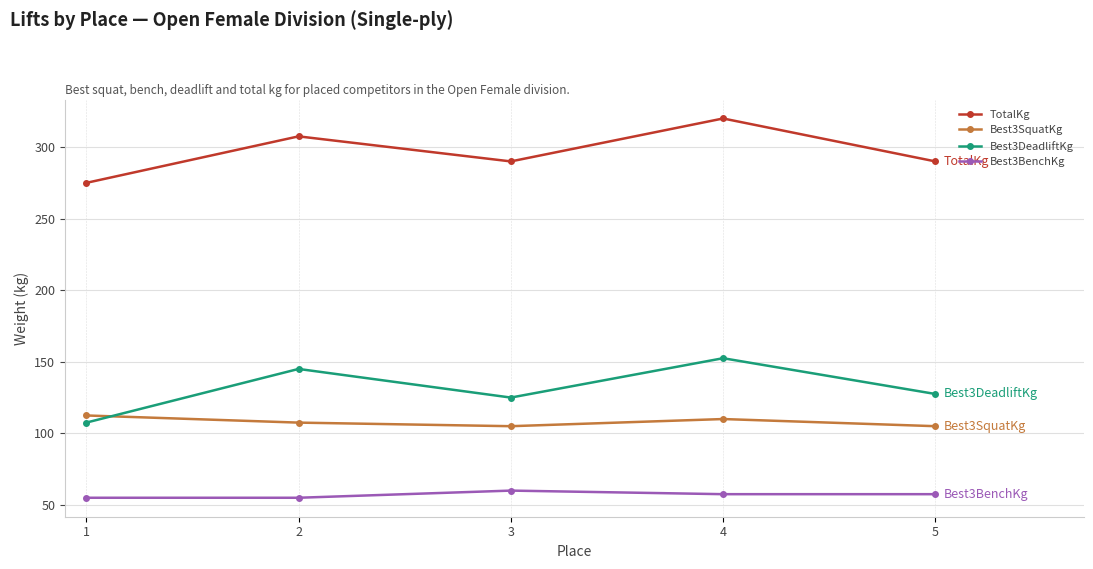

Which series has the largest total across all categories?

TotalKg